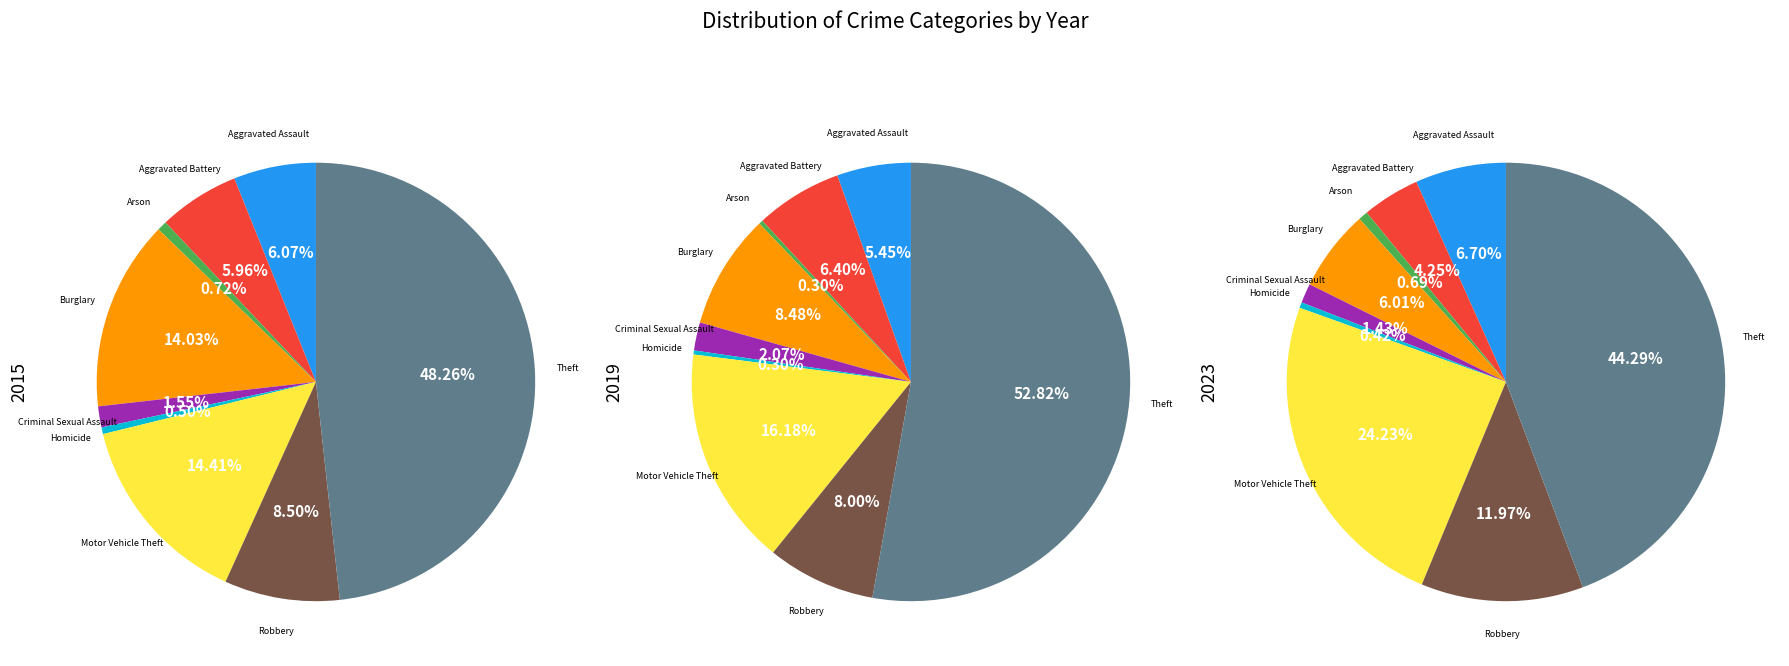

What percentage is the Theft slice, to the nearest percent?

53%